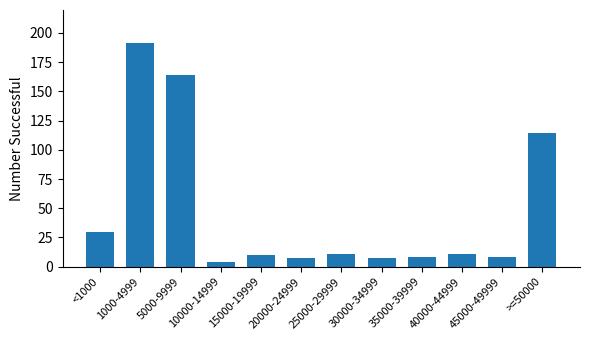

What is the greatest value displayed?

191